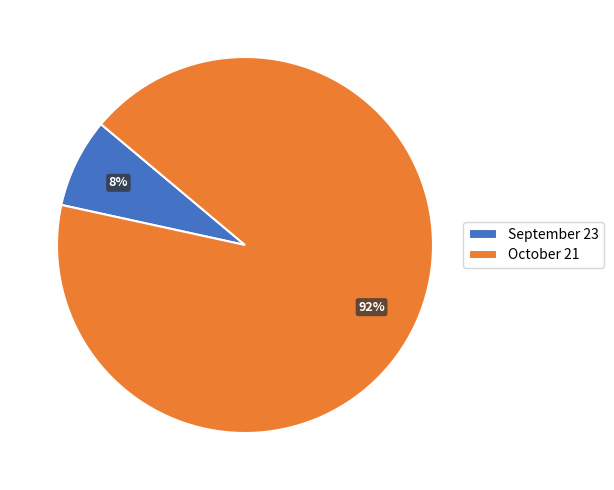

Which category has the smallest portion of the pie?

September 23